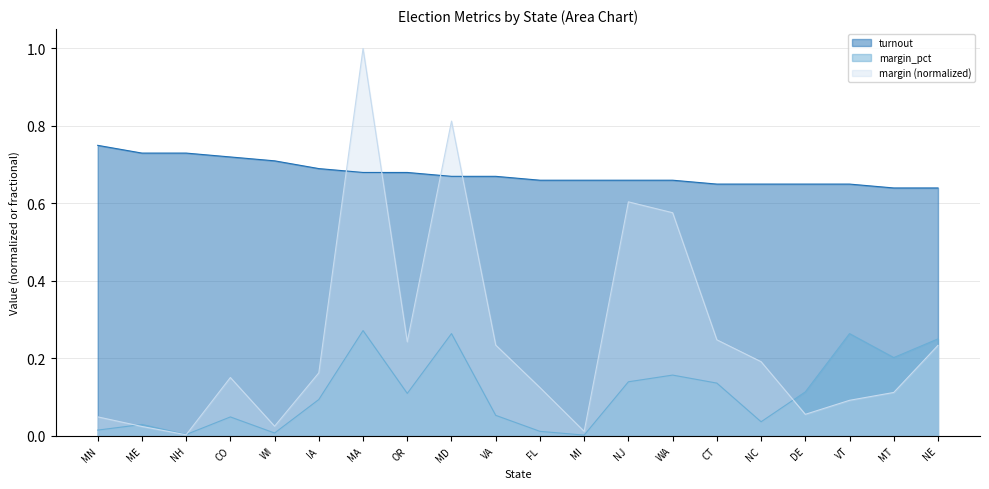

True or false: margin_pct and turnout cross at least once.

False